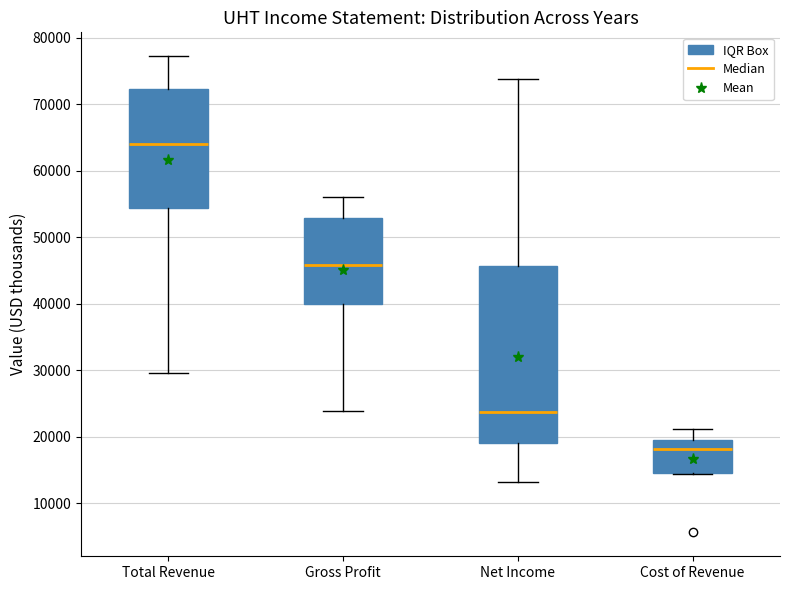

Reading left to right, read every box against the y-axis: the position of its median line, the range the box covers, and the ends of its whiskers. The values are not printed on the chart, so give them approximately, as read against the axis.

Total Revenue: median 64000, box 54000 to 72000, whiskers 30000 to 77000
Gross Profit: median 46000, box 40000 to 53000, whiskers 24000 to 56000
Net Income: median 24000, box 19000 to 46000, whiskers 13000 to 74000
Cost of Revenue: median 18000, box 15000 to 20000, whiskers 14000 to 21000